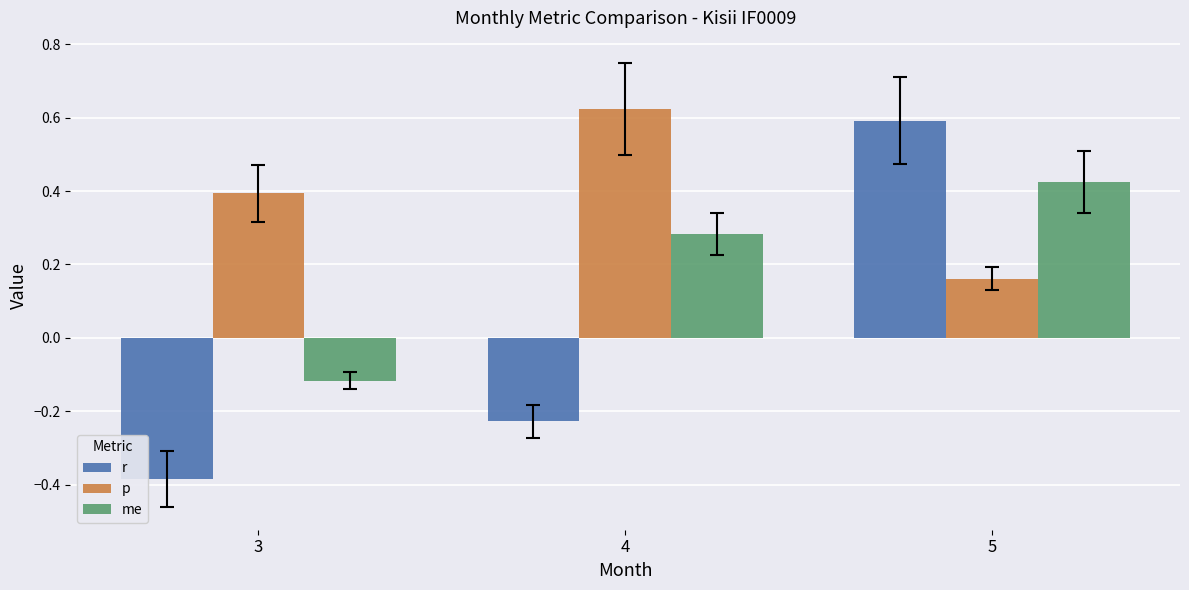

Which category has the highest value in the p series?

4